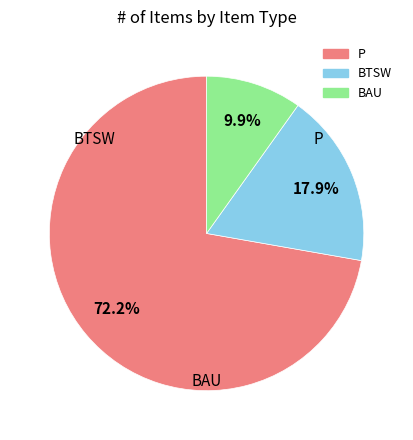

How many slices are in this pie chart?

3